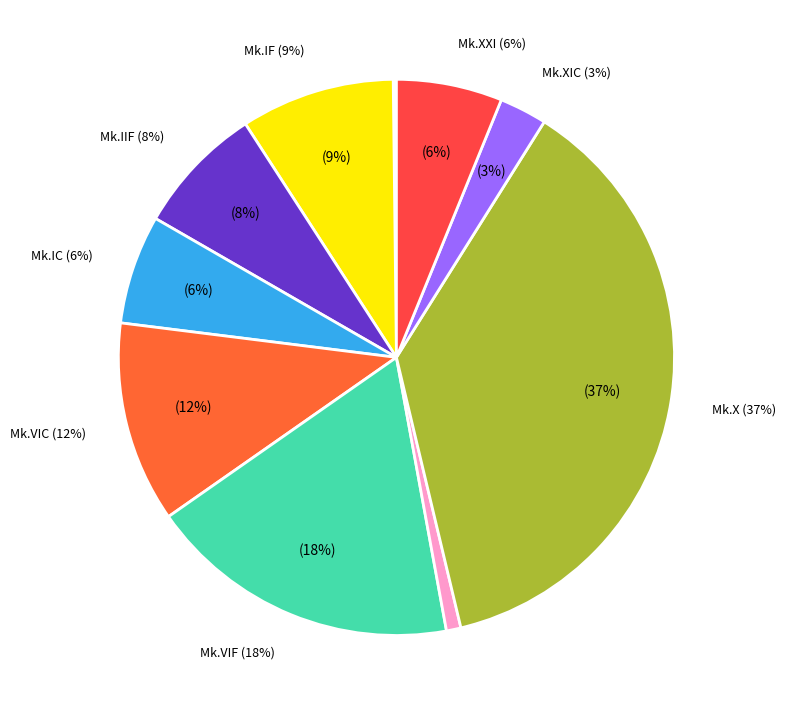

Is there a majority slice in this chart?

No